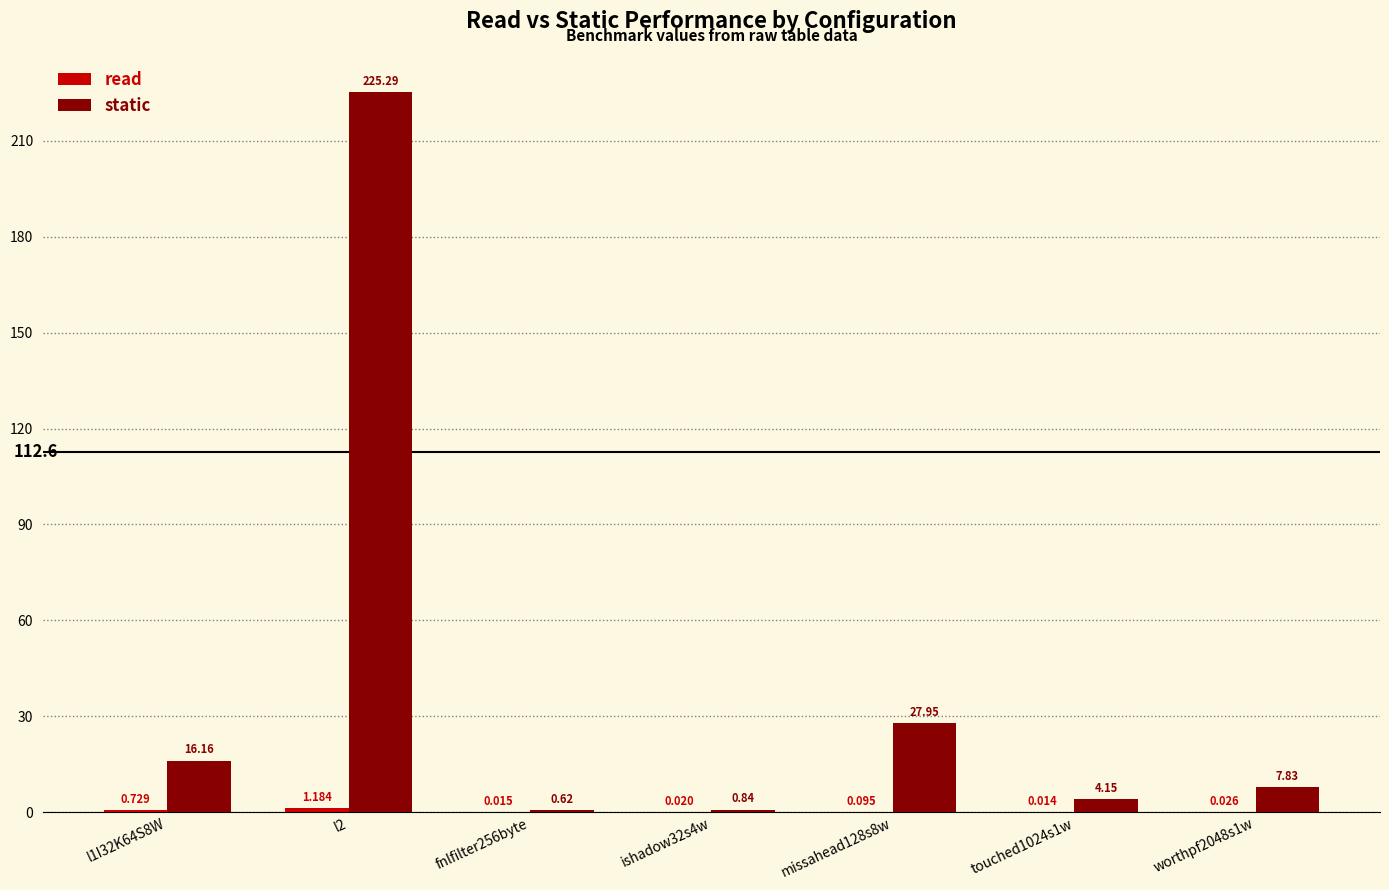

Which series has the largest total across all categories?

static